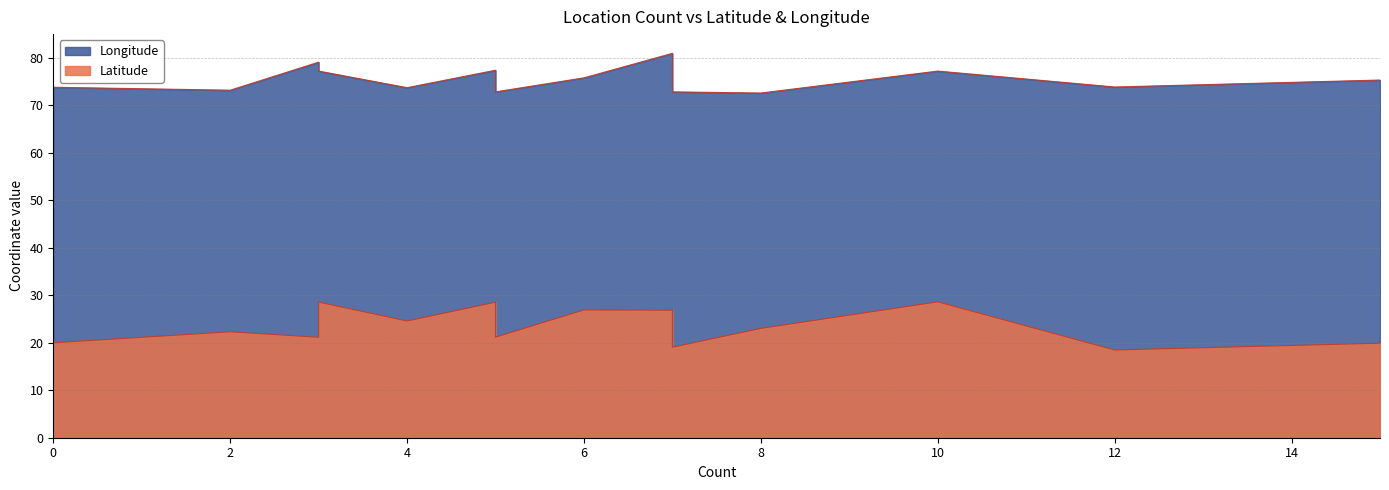

True or false: Longitude has a value of 131.5 at Delhi (Hauz Khas).

False